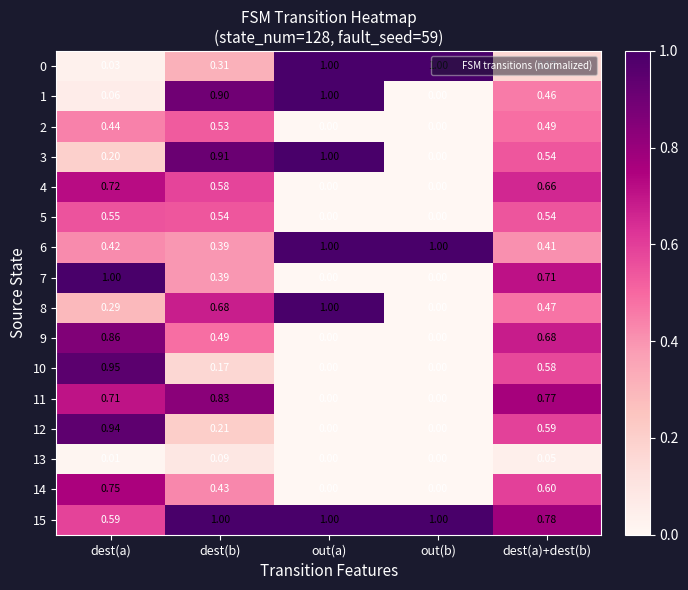

List the labels in order of 8 value, smallest first.

out(b), dest(a), dest(a)+dest(b), dest(b), out(a)